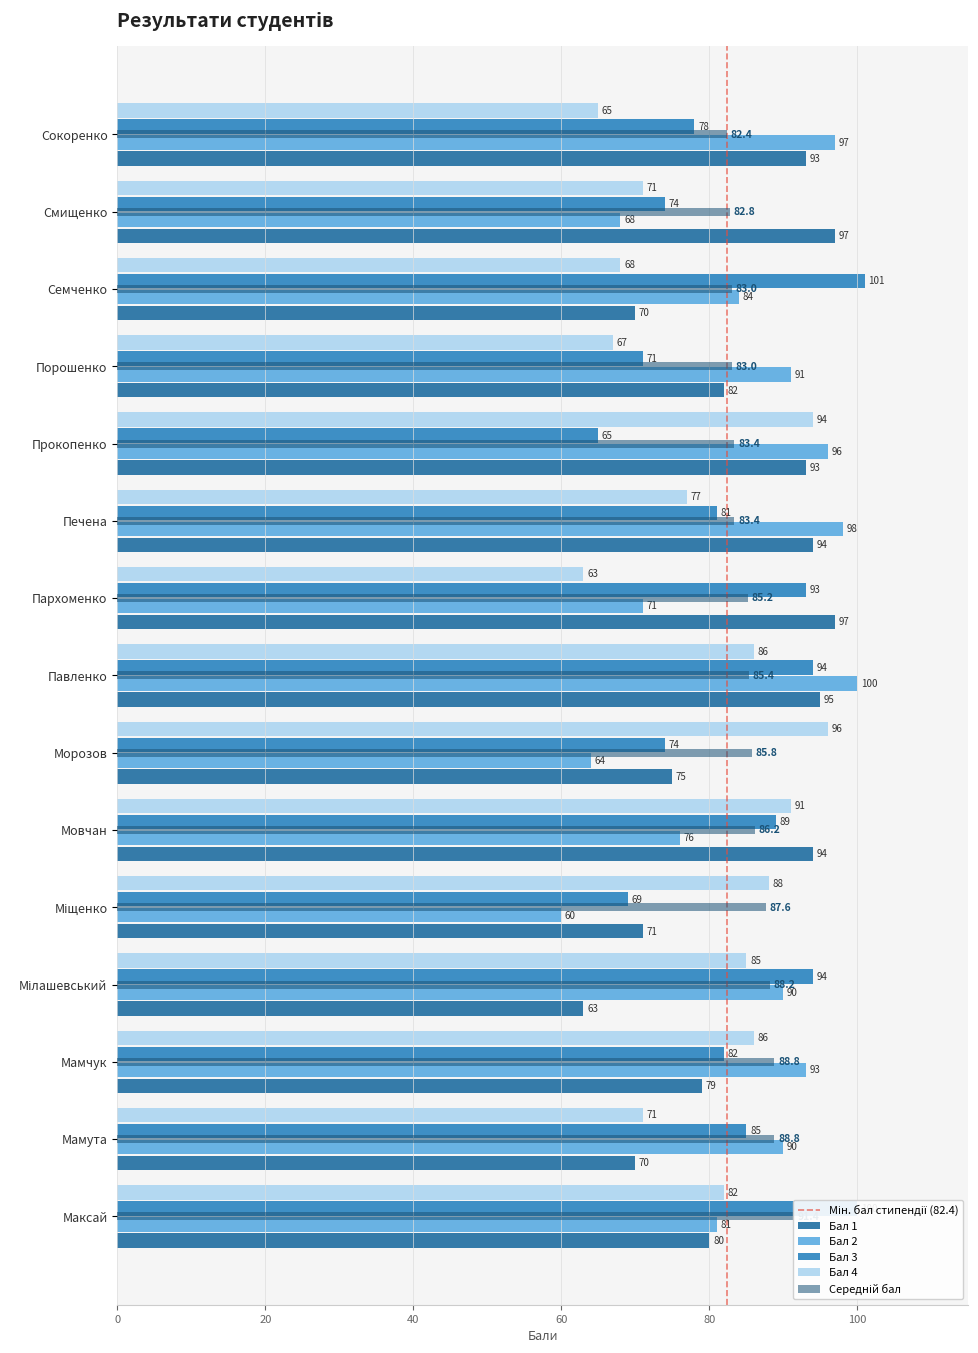

At which category is the sum across all series the highest?

Павленко